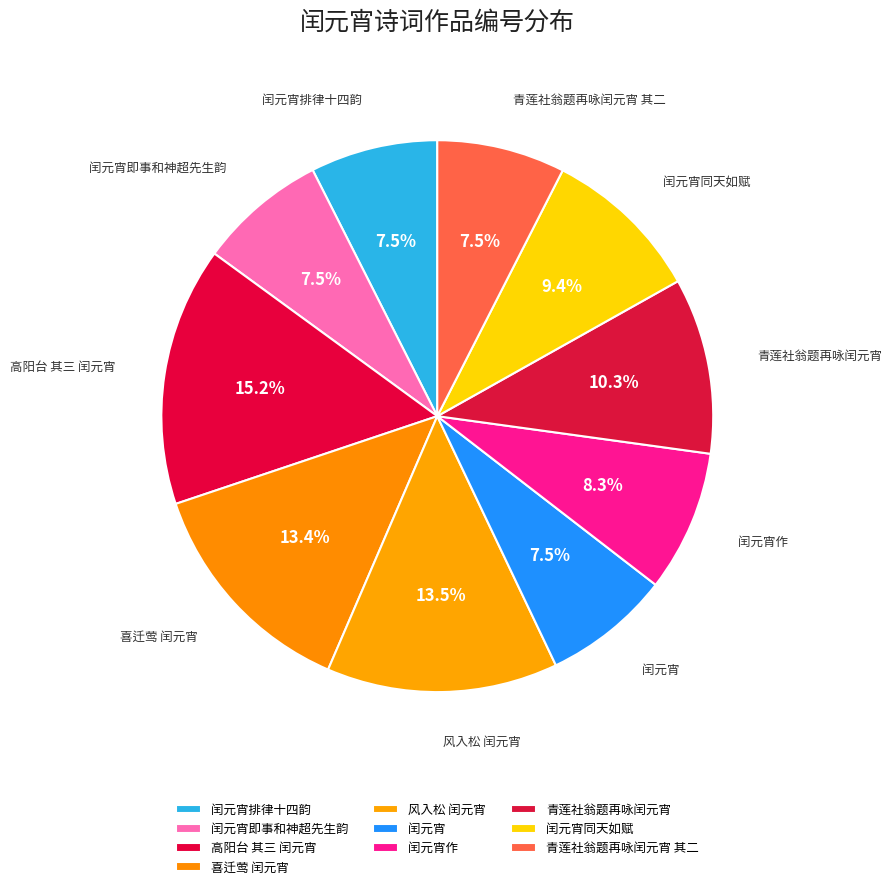

True or false: 喜迁莺 闰元宵 accounts for 13% of the total.

True